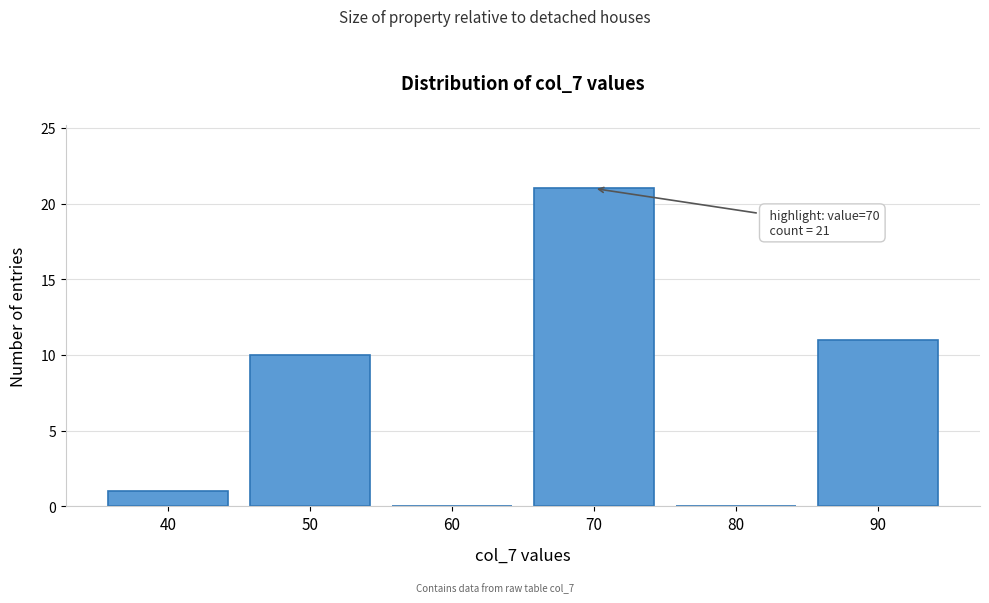

Reading left to right, list all the values displayed in this chart.

40=1	50=10	60=0	70=21	80=0	90=11